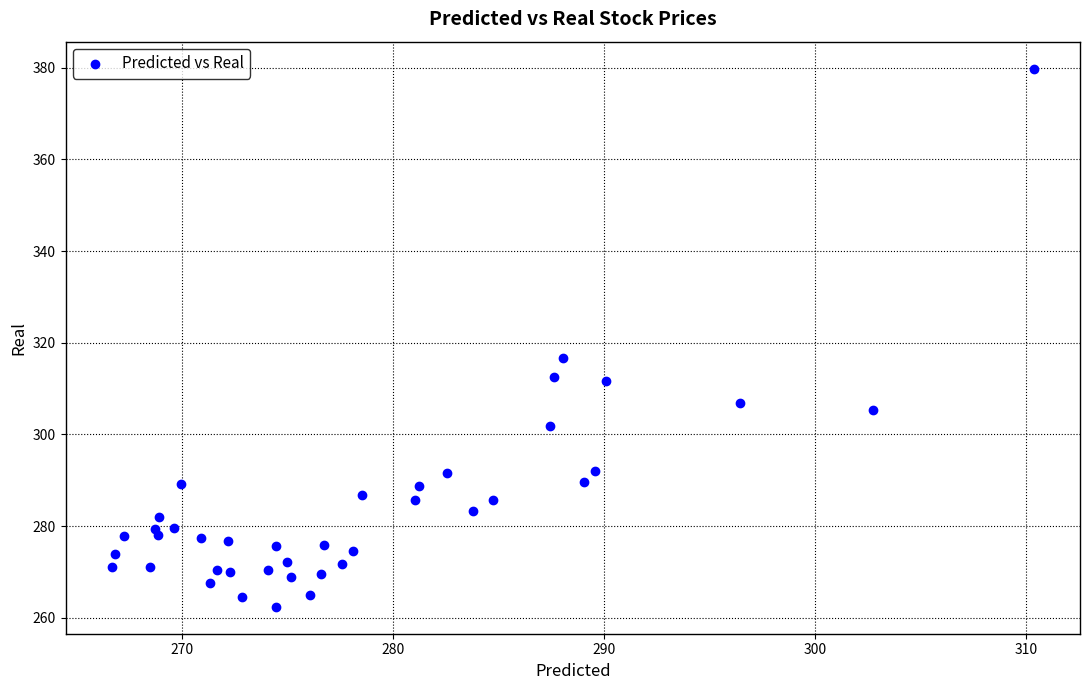

What Y value in the scatter plot is closest to 321?

316.8